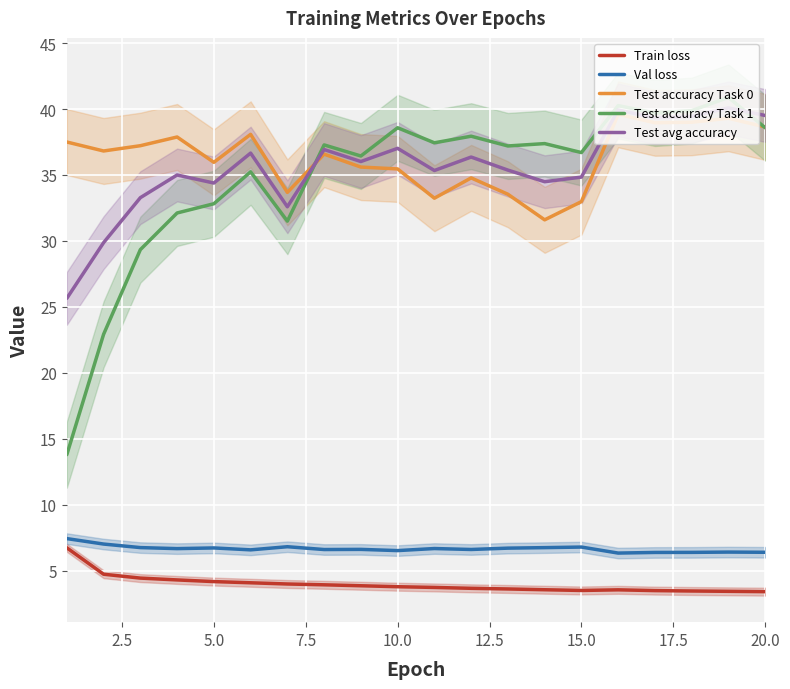

List the series in order of their peak value, highest first.

Test accuracy Task 1, Test avg accuracy, Test accuracy Task 0, Val loss, Train loss